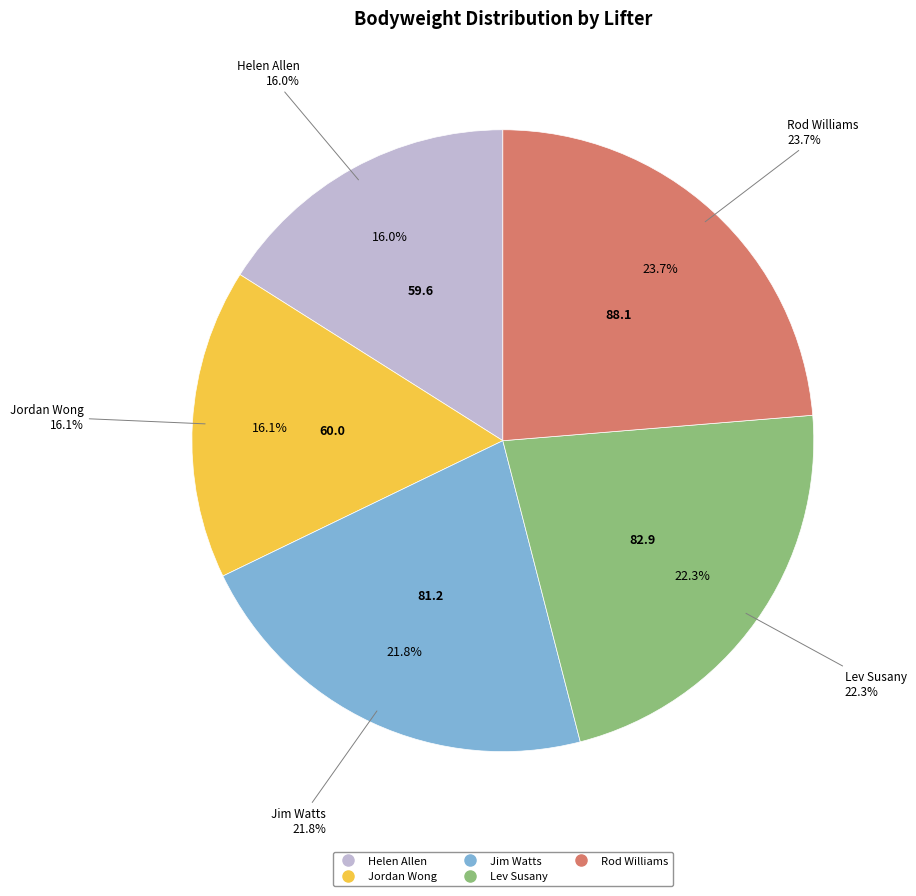

True or false: Jim Watts accounts for 22% of the total.

True